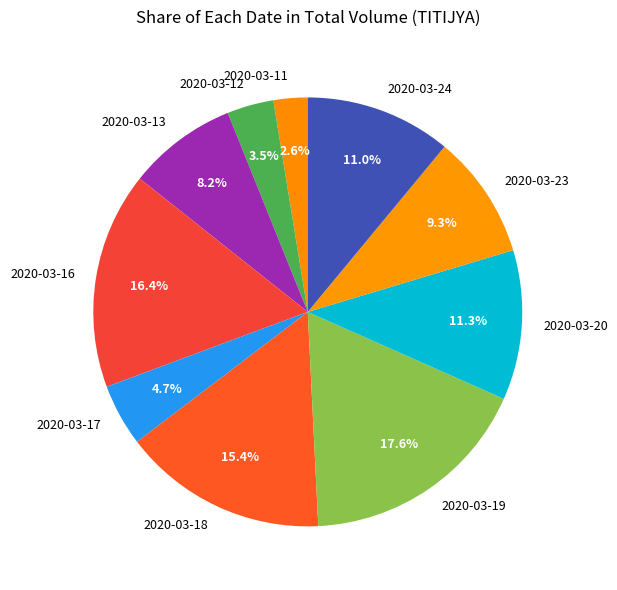

Which category has the biggest portion of the pie?

2020-03-19